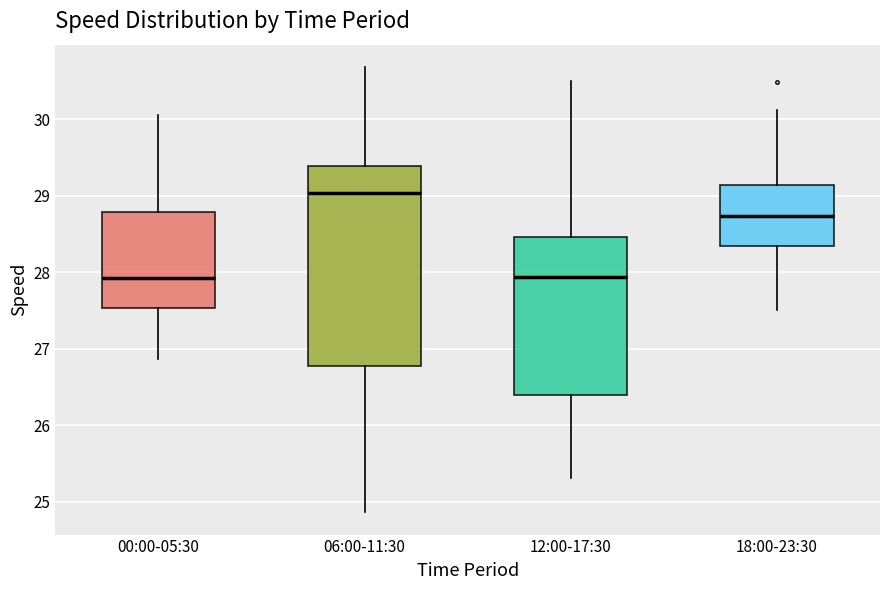

Which box is the tallest, from its lower edge to its upper edge?

06:00-11:30